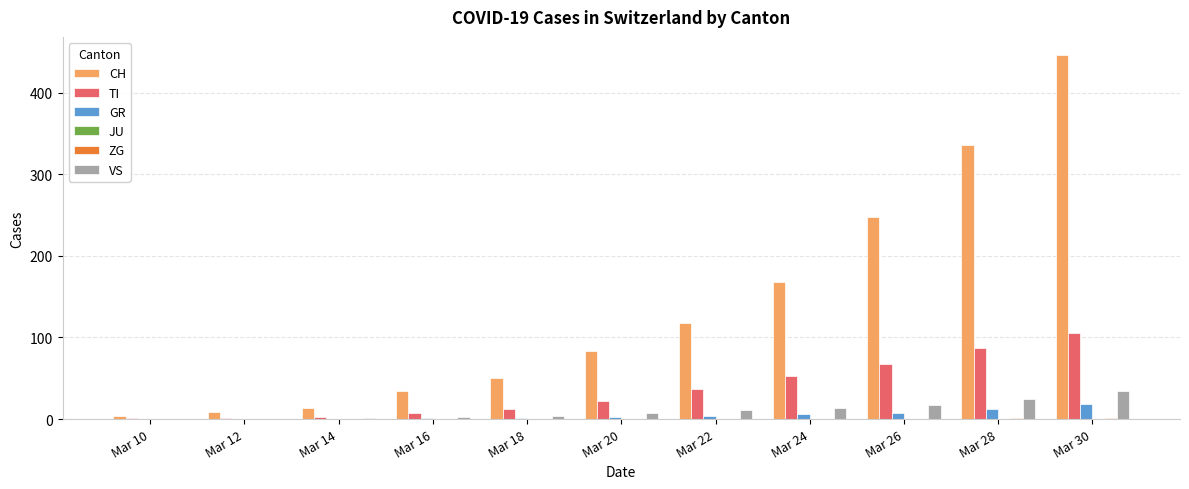

What is the sum of all VS values?

117